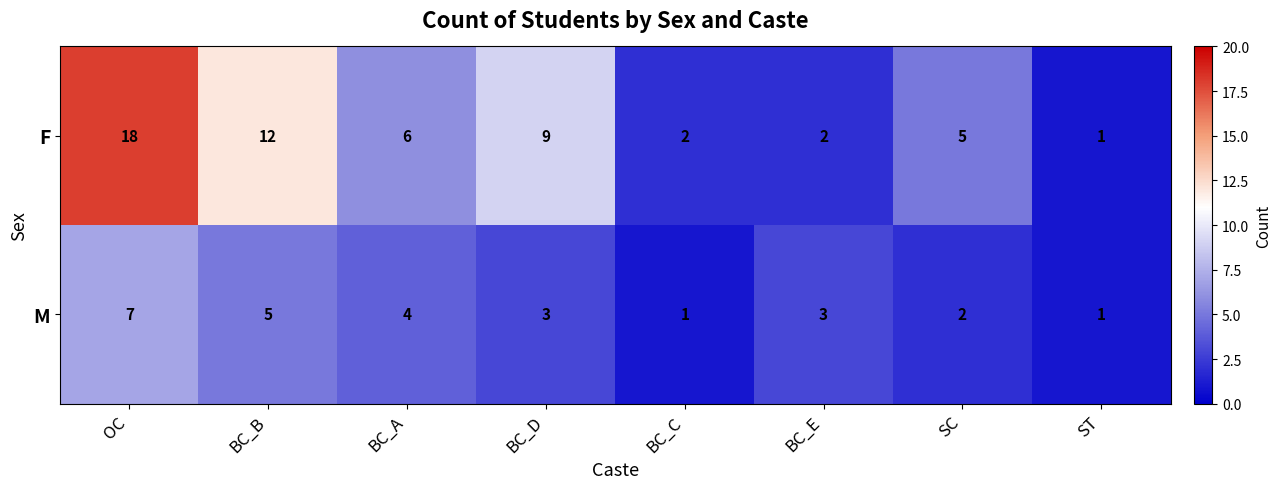

Rank the series by their average value, from highest to lowest.

F, M